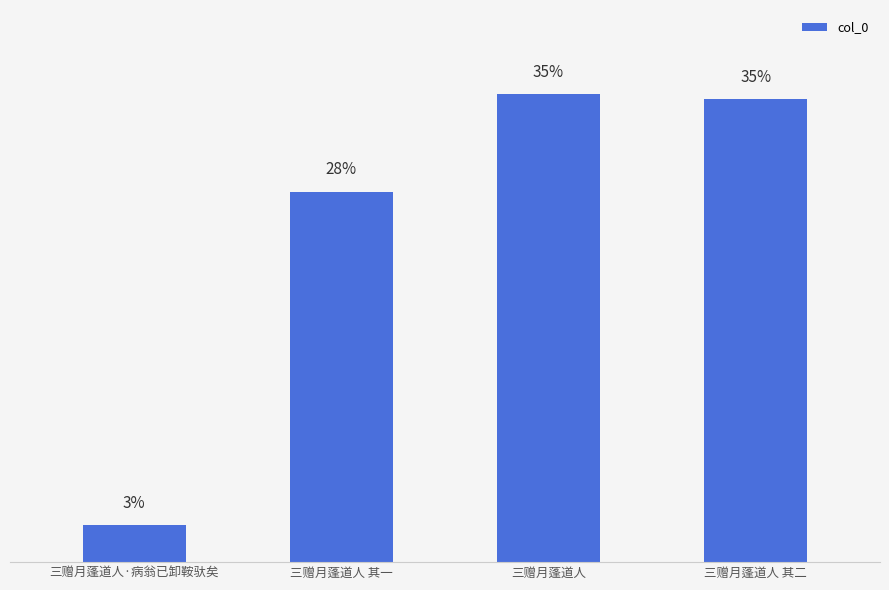

Does the chart contain any negative values?

No